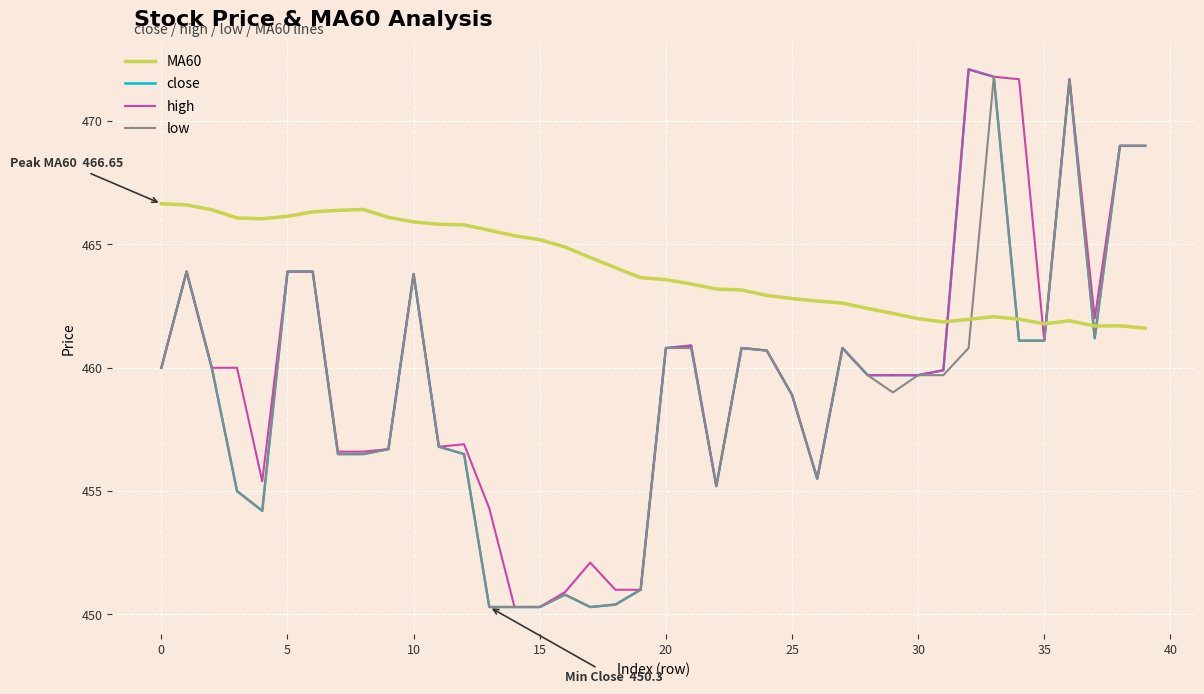

What are all the series names shown in the legend?

MA60, close, high, low